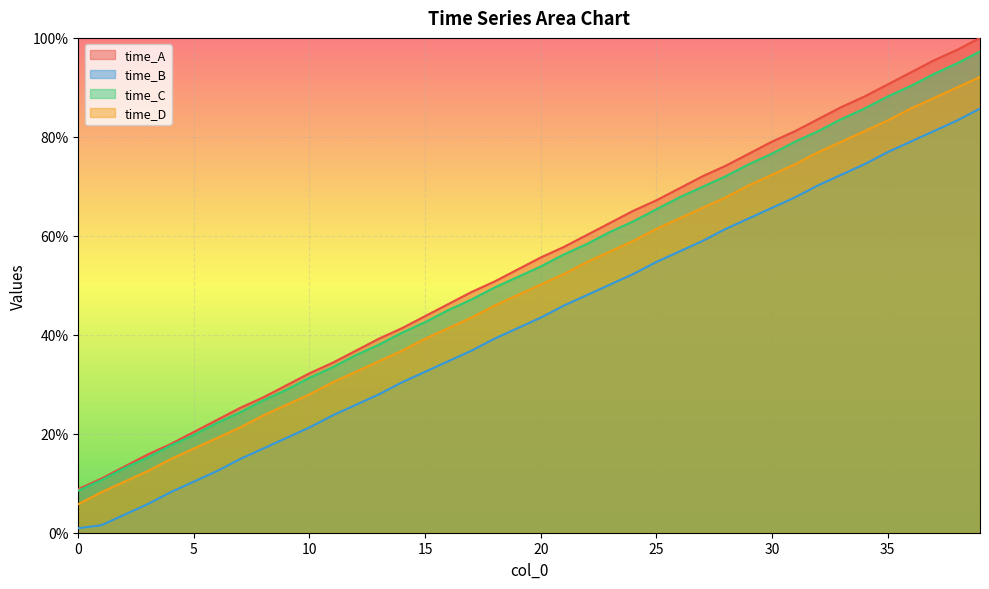

Is the value of time_C at 14 greater than the value of time_B at 16?

Yes